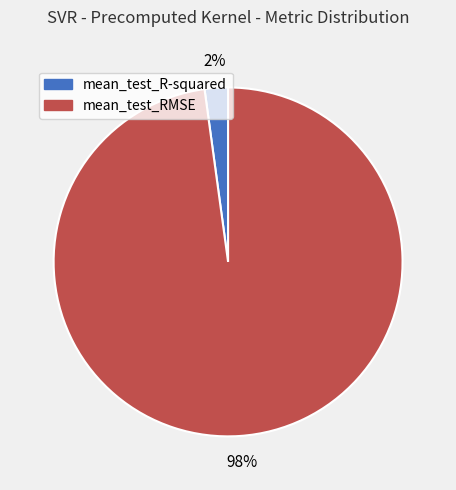

How many slices are in this pie chart?

2